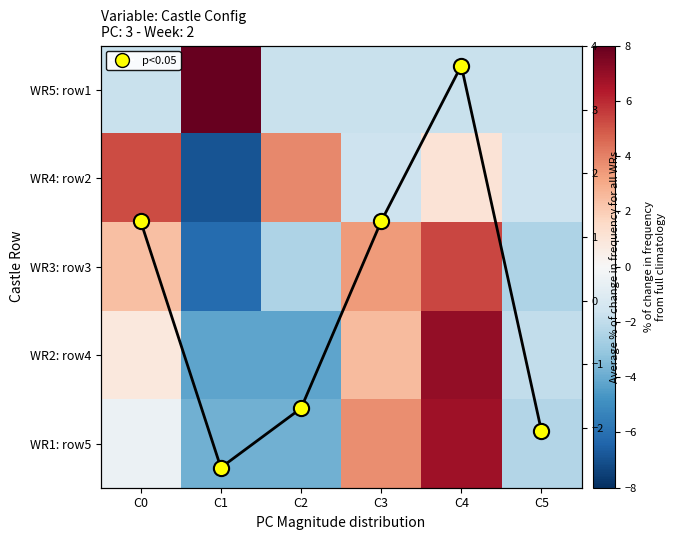

List the series in order of their peak value, lowest first.

WR4: row2, WR3: row3, WR1: row5, WR2: row4, WR5: row1